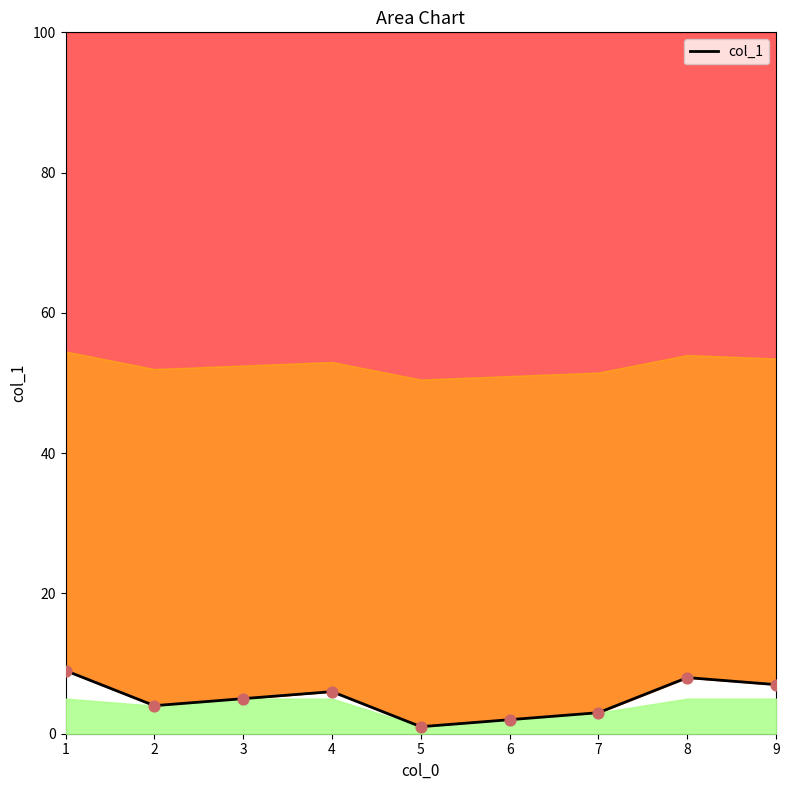

What is the change in value from 7 to 8?

+5